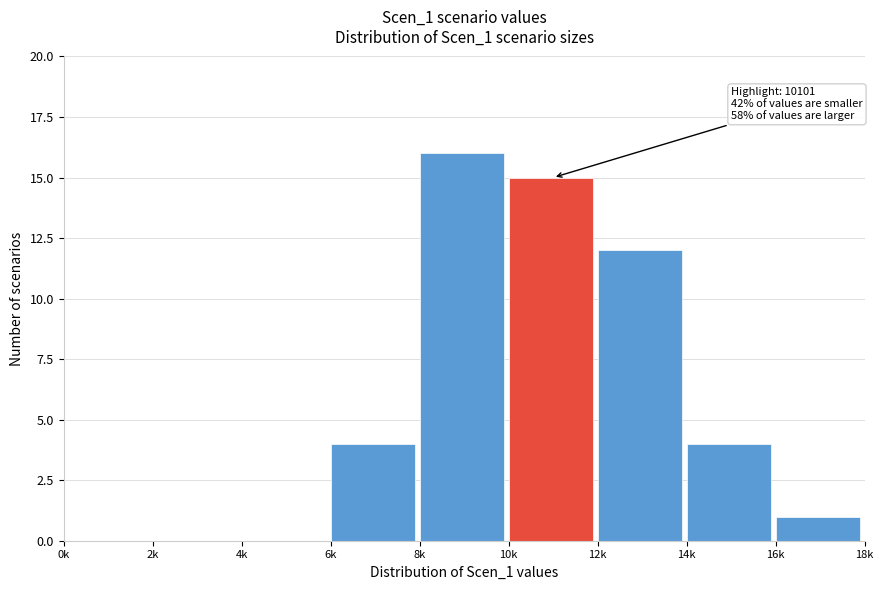

Reading left to right, list all the values displayed in this chart.

0k=0	2k=0	4k=0	6k=4	8k=16	10k=15	12k=12	14k=4	16k=1